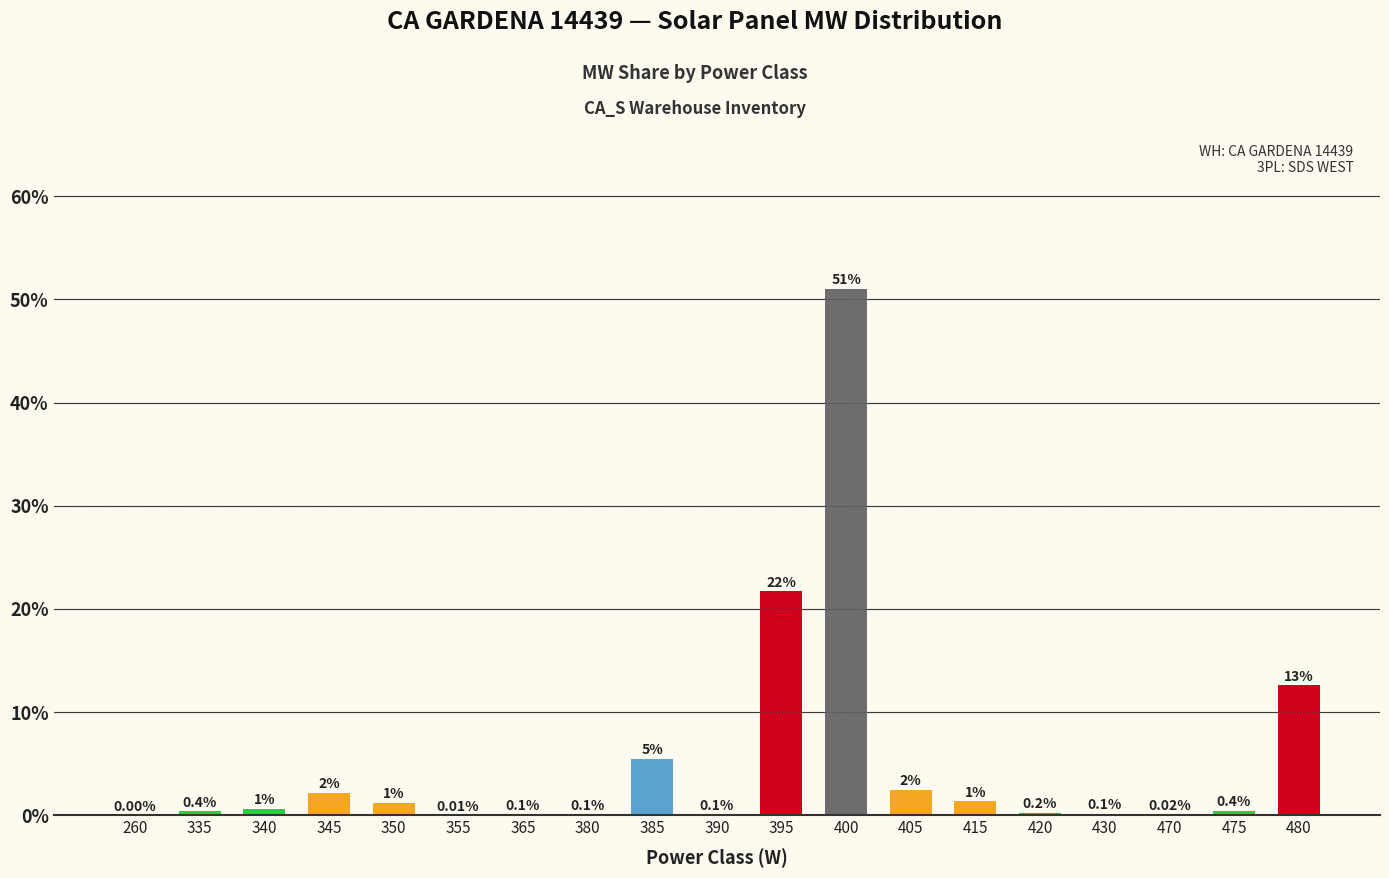

Which has a higher value, 415 or 400?

400